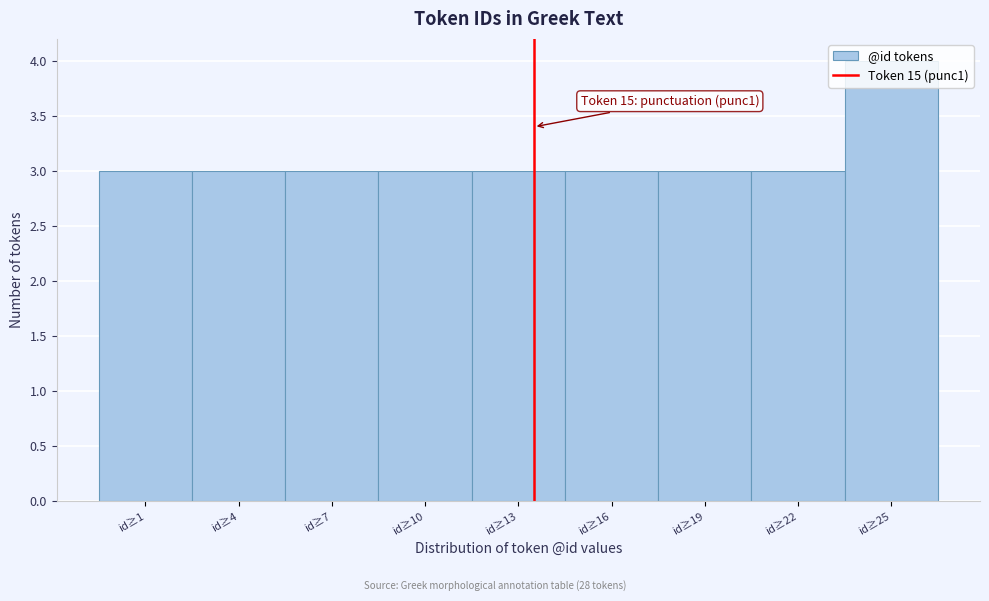

What is the smallest value displayed?

3